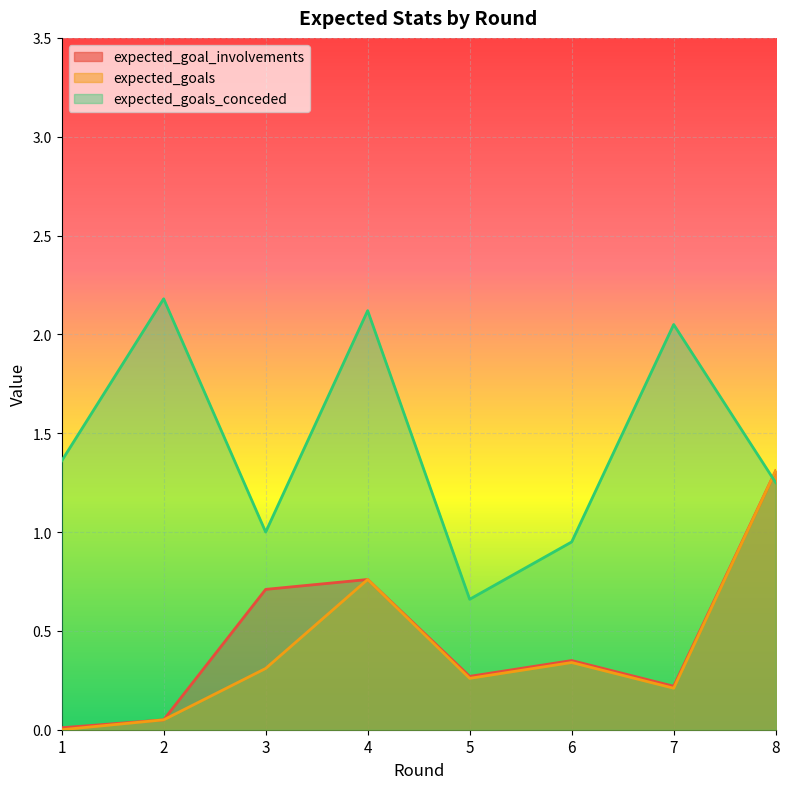

What are all the series names shown in the legend?

expected_goal_involvements, expected_goals, expected_goals_conceded